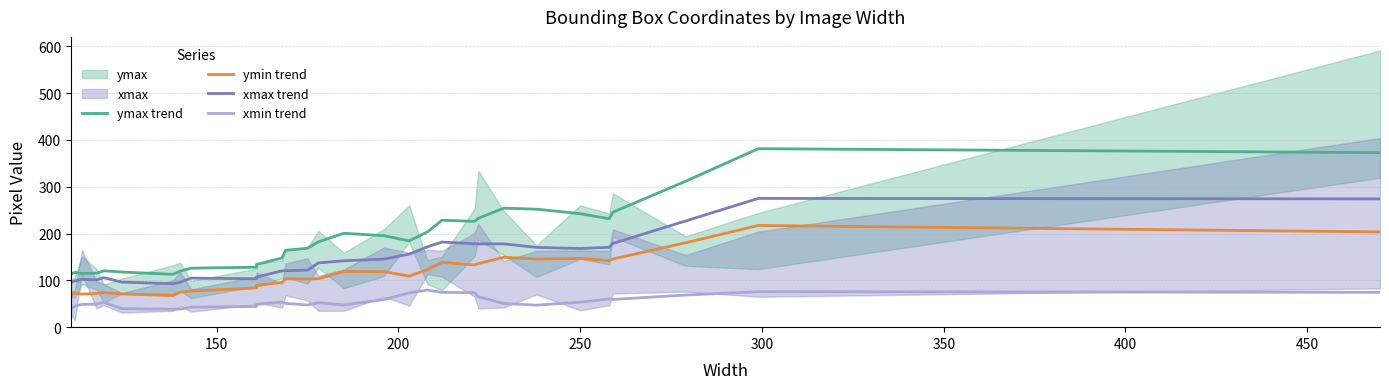

What is the difference between the maximum and minimum values in the ymin trend series?

149.8